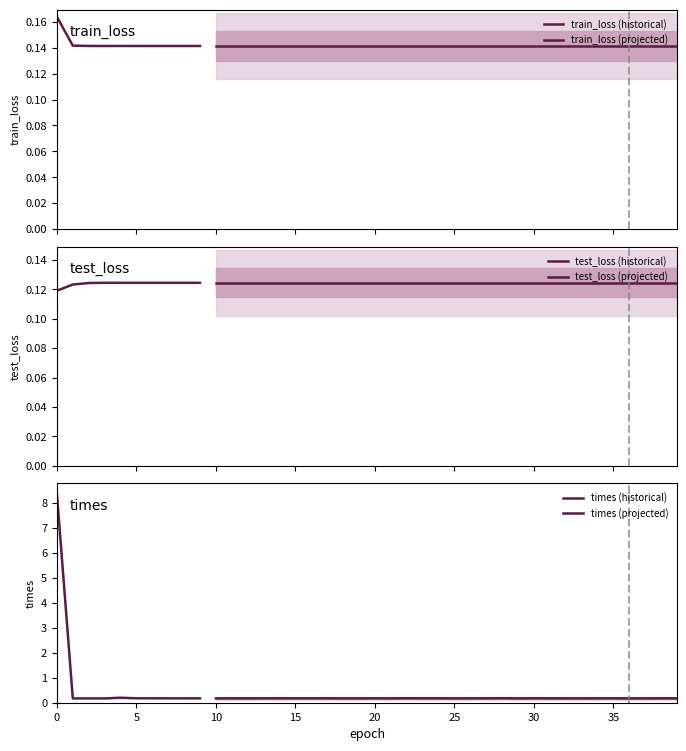

True or false: test_loss has more than 2 interior local peaks.

True